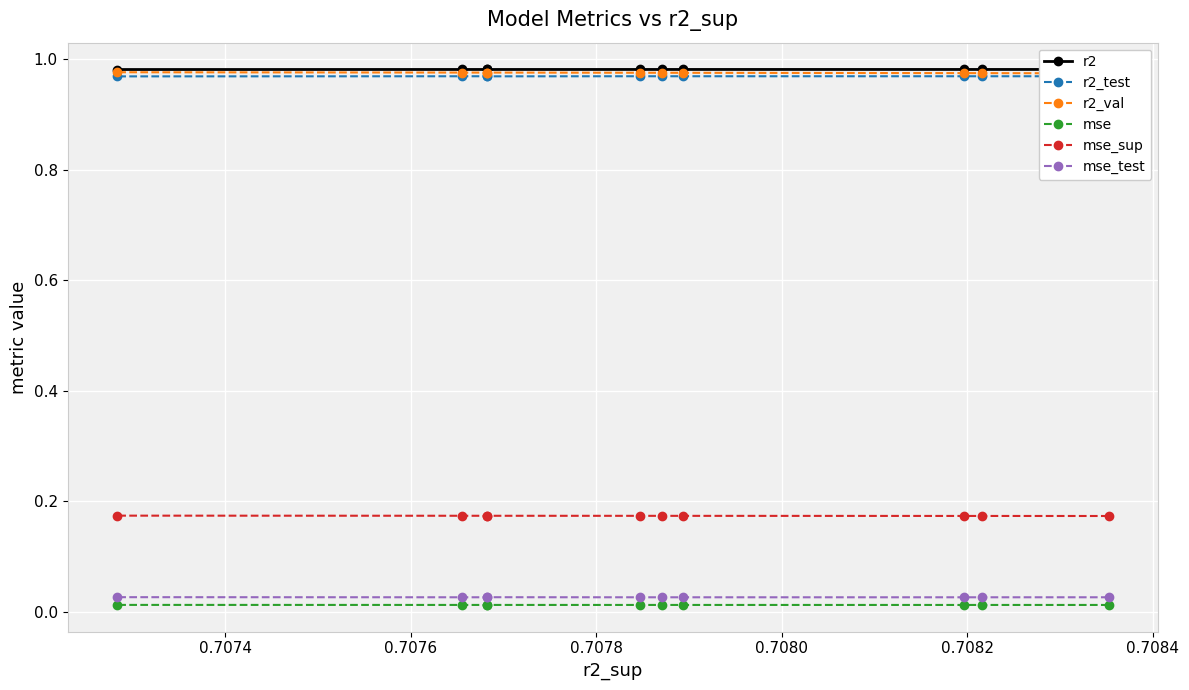

How many mse values are between 0 and 1?

10